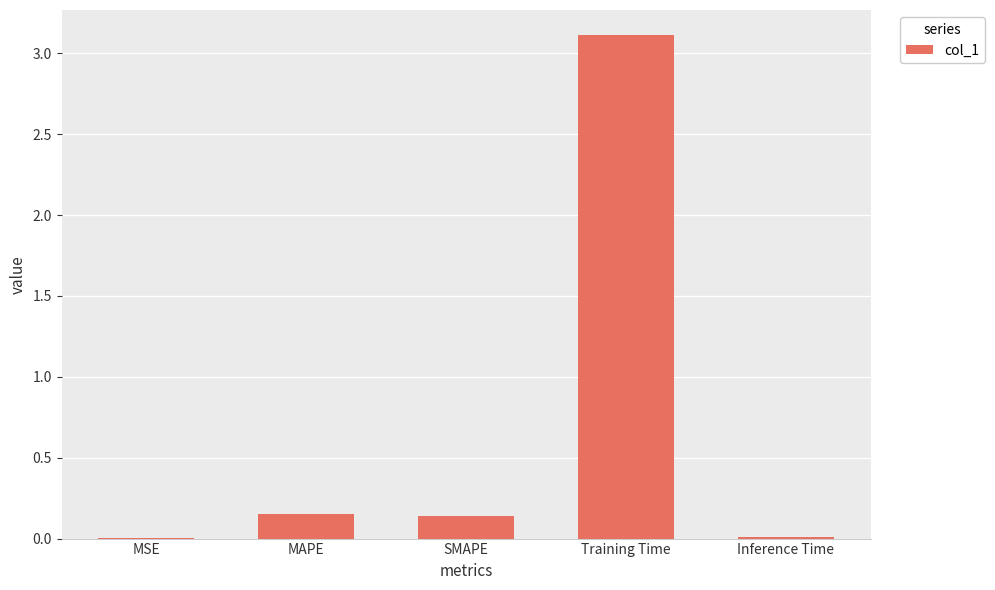

The value at Training Time is 5.3. True or false?

False